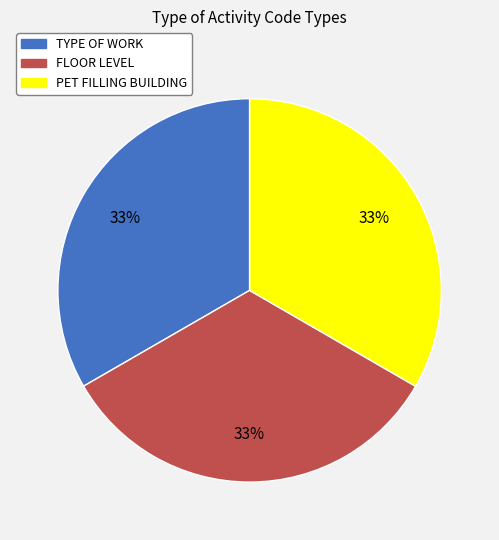

Do FLOOR LEVEL and PET FILLING BUILDING together represent more than half of the pie?

Yes